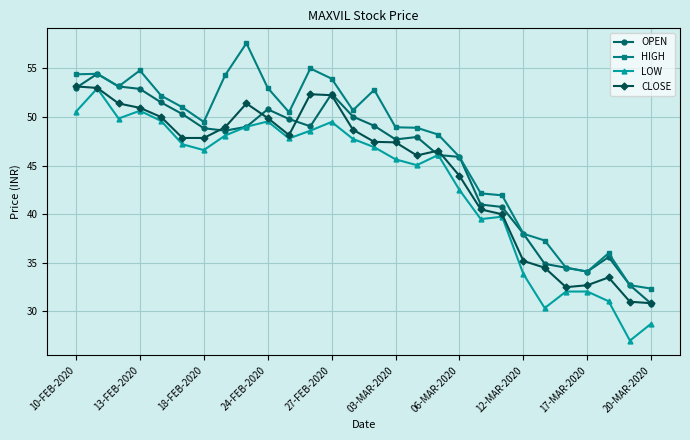

What is the value of the HIGH point at the 2nd from the left?

54.5